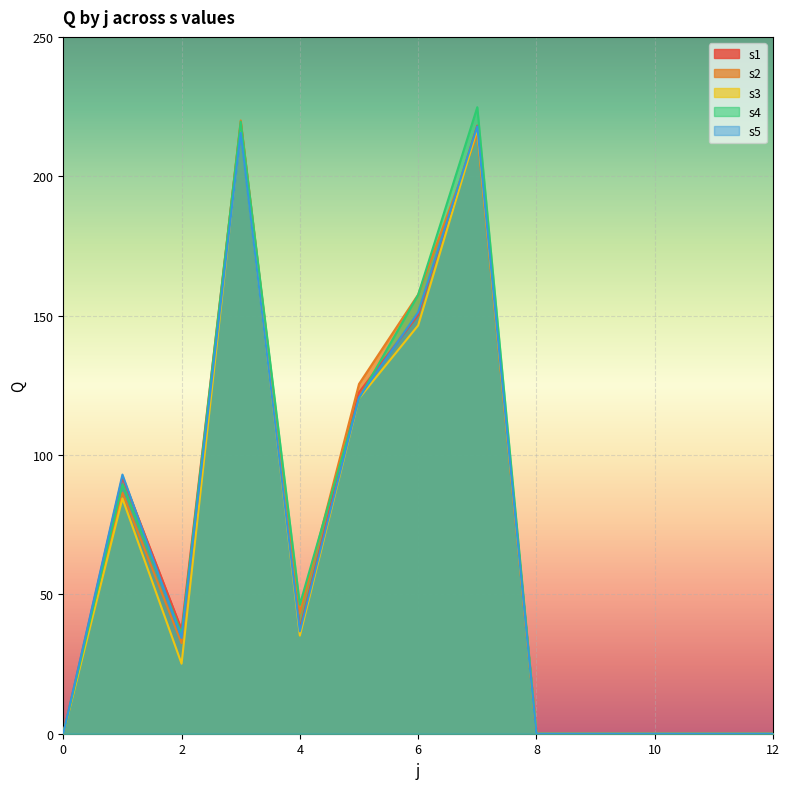

Reading right to left, transcribe all the data shown in this chart.

s1: 12=0.0	11=0.0	10=0.0	9=0.0	8=0.0	7=218.2	6=150.3	5=122.4	4=37.6	3=219.0	2=37.4	1=92.2	0=0.0
s2: 12=0.0	11=0.0	10=0.0	9=0.0	8=0.0	7=215.2	6=157.5	5=125.5	4=43.2	3=220.0	2=32.5	1=86.4	0=0.0
s3: 12=0.0	11=0.0	10=0.0	9=0.0	8=0.0	7=216.9	6=146.5	5=120.3	4=35.2	3=217.3	2=25.1	1=84.4	0=0.0
s4: 12=0.0	11=0.0	10=0.0	9=0.0	8=0.0	7=224.8	6=157.4	5=120.4	4=46.3	3=219.6	2=35.8	1=89.5	0=0.0
s5: 12=0.0	11=0.0	10=0.0	9=0.0	8=0.0	7=217.9	6=151.2	5=120.7	4=36.7	3=215.6	2=34.4	1=93.0	0=0.0